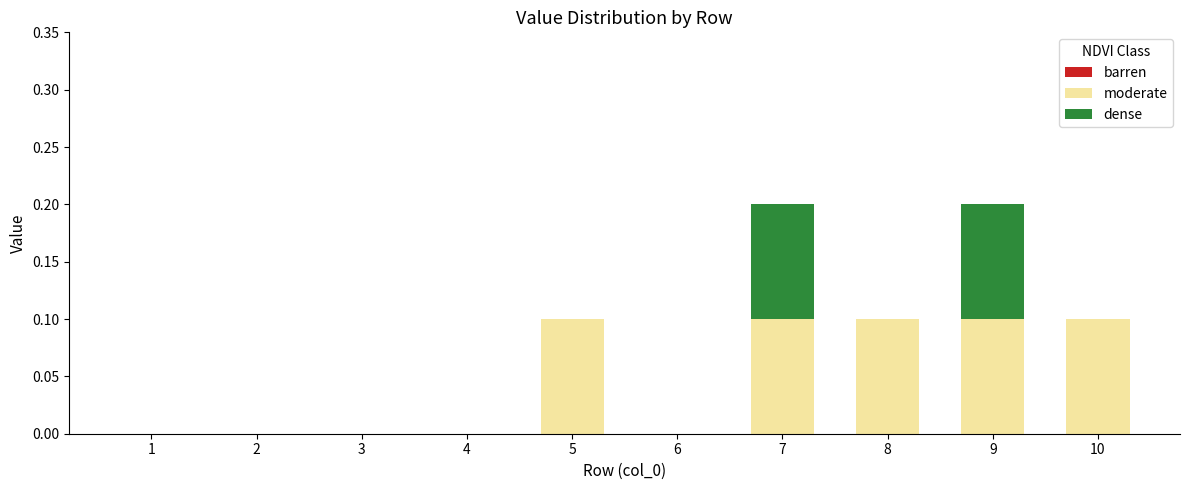

The value of moderate at 8 is 0.1. True or false?

True